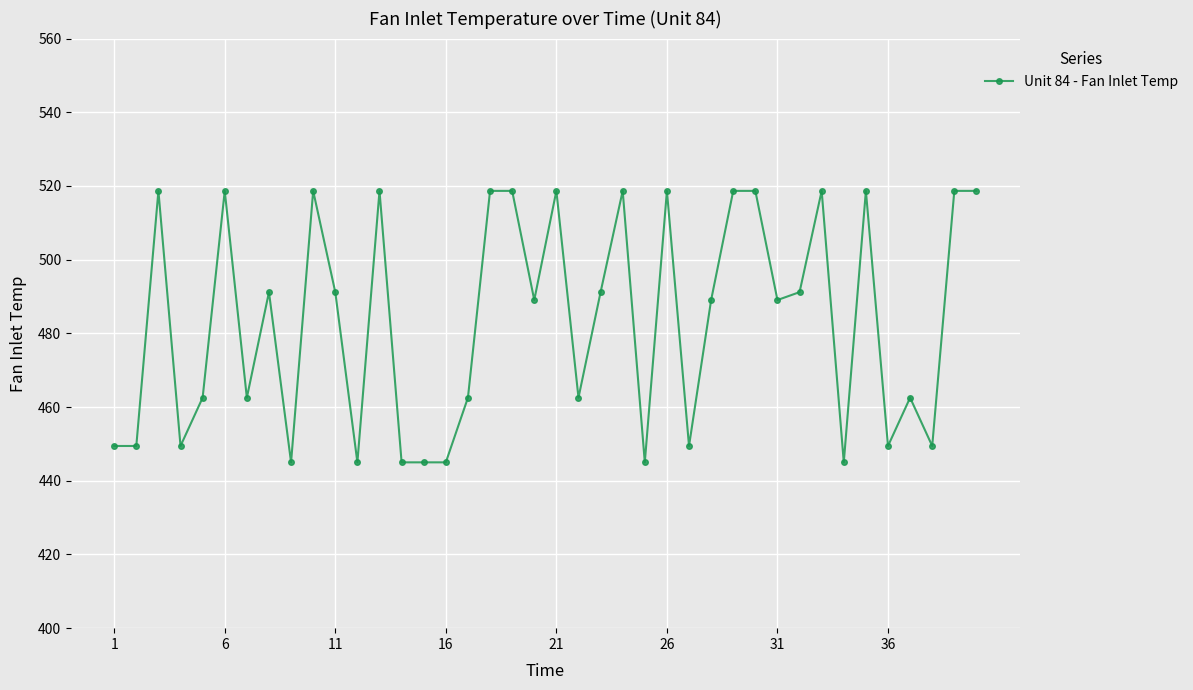

What is the minimum value shown in the chart?

445.0